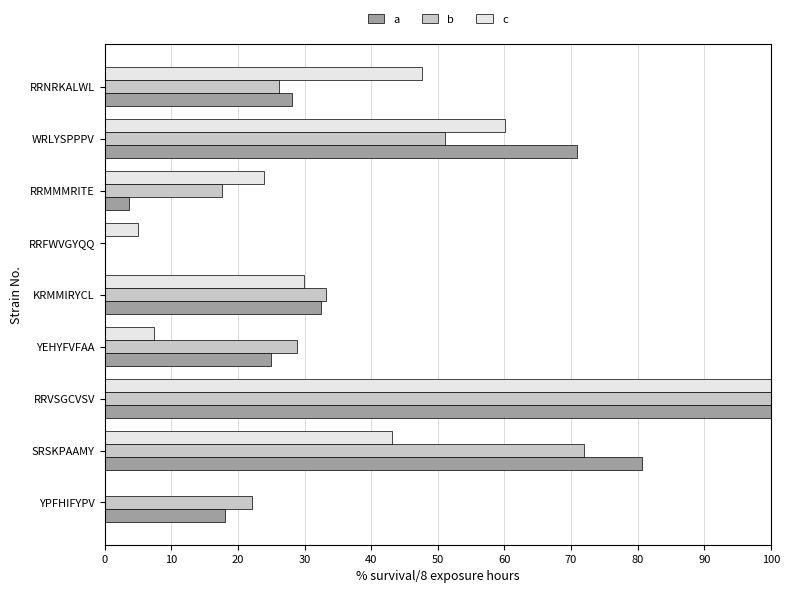

True or false: c has a value of 4.9 at RRFWVGYQQ.

True